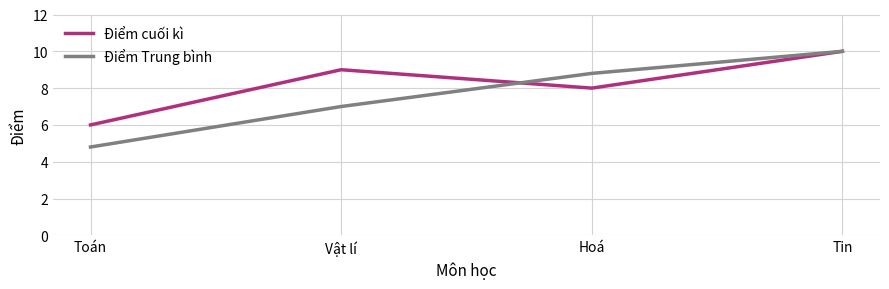

At which label does Điểm Trung bình first exceed 8?

Hoá